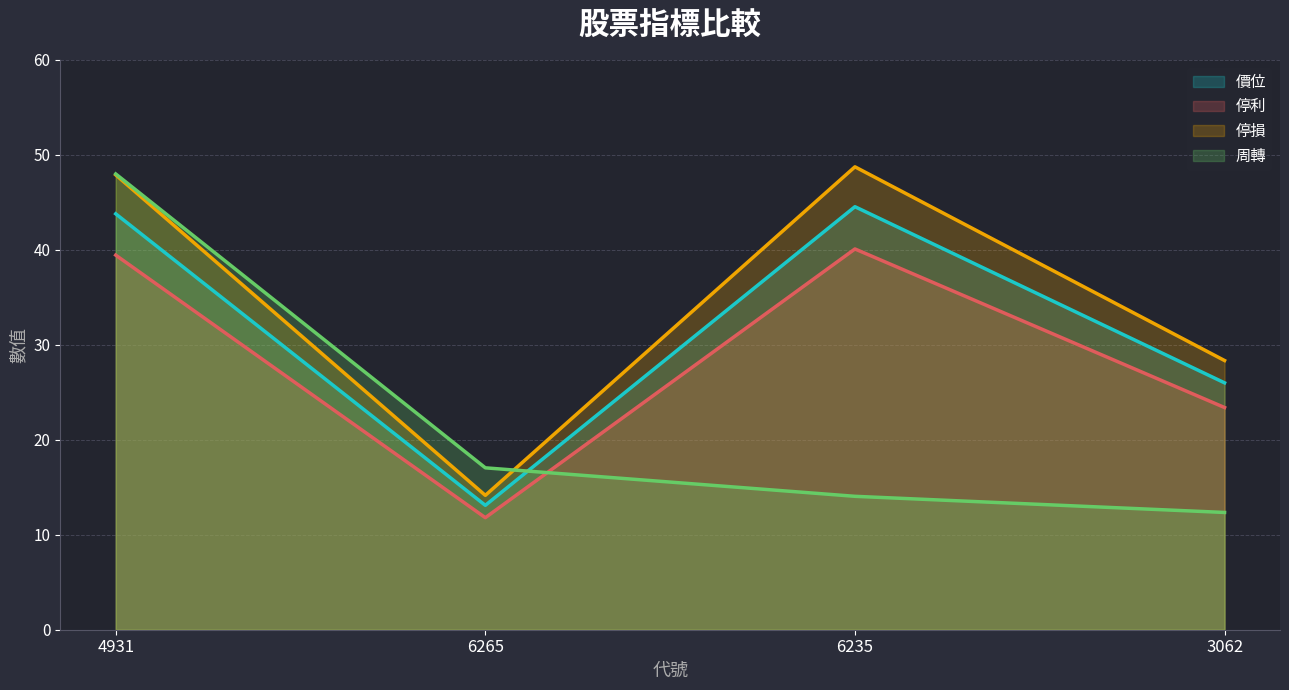

Rank the series by their maximum value, from highest to lowest.

停損, 周轉, 價位, 停利